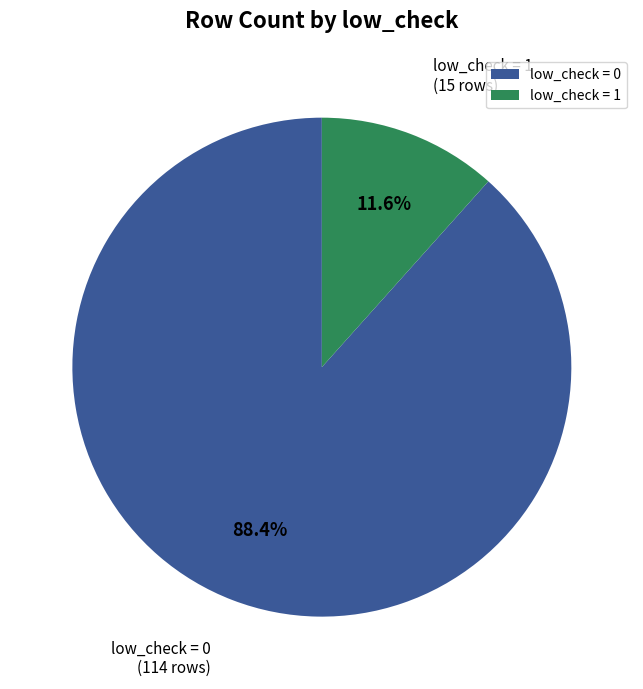

To the nearest percent, what is the average slice percentage?

50%